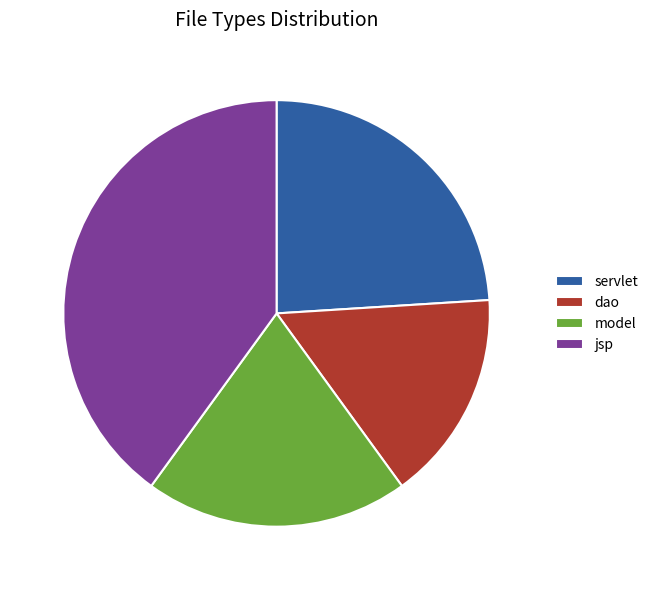

Does dao represent more than half of the total?

No